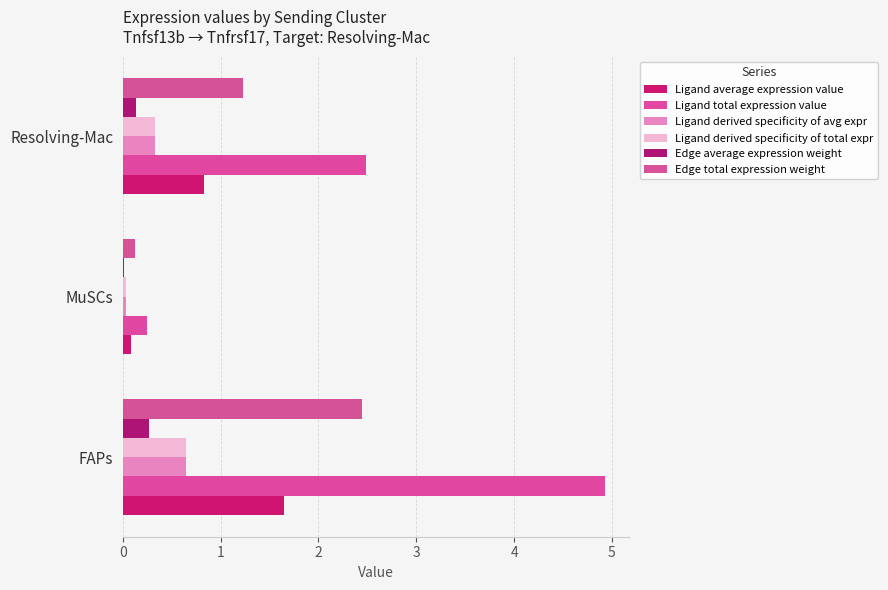

What is the sum of all Edge total expression weight values?

3.8